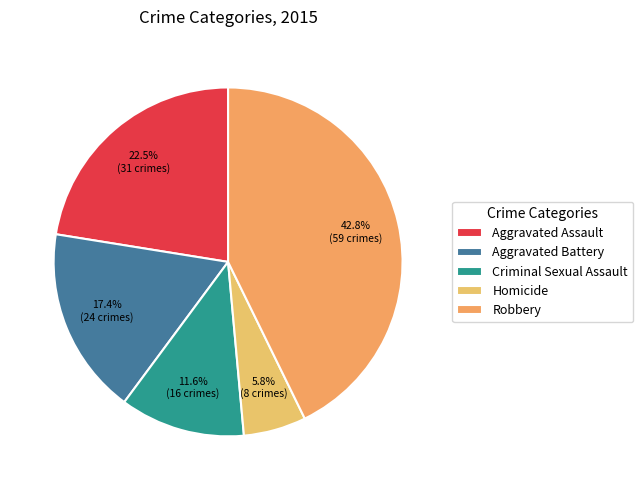

Does any single category account for the majority?

No